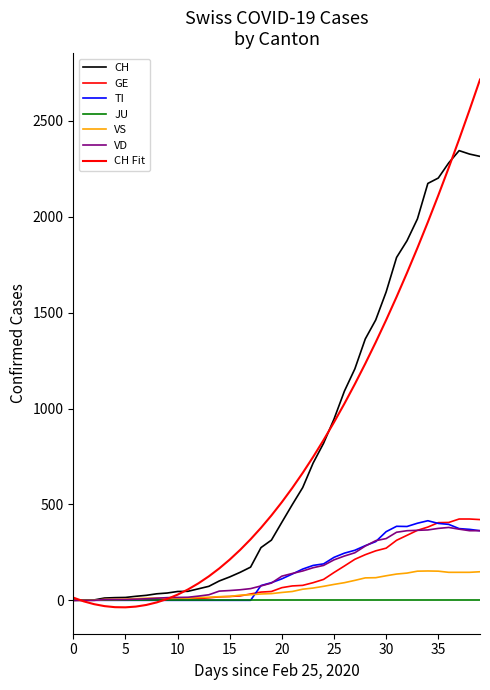

At how many categories does at least one series exceed 697?

17